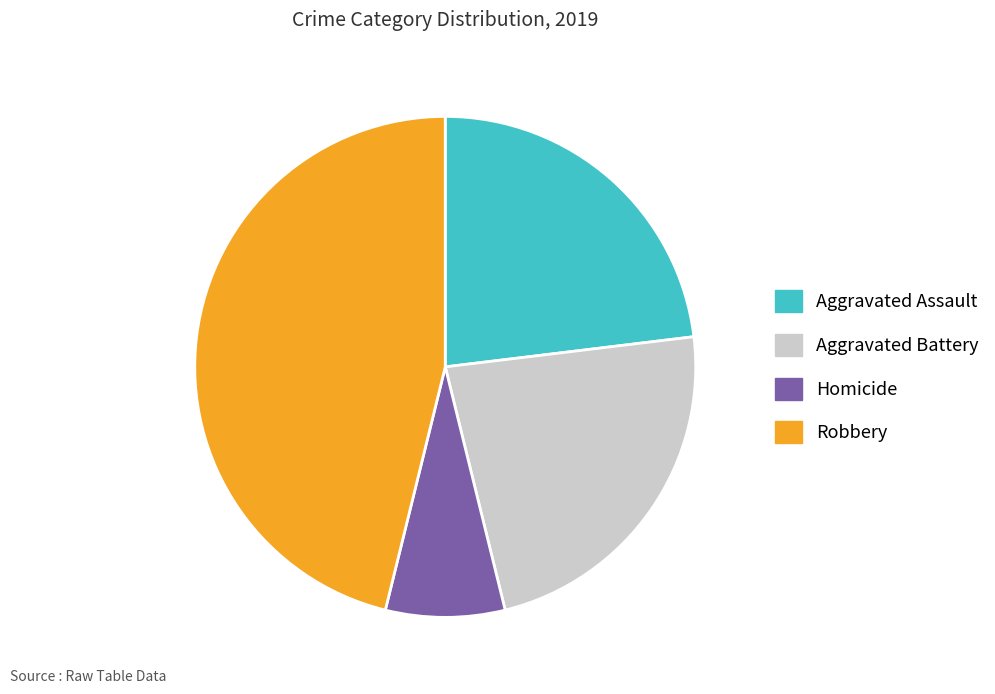

True or false: Homicide accounts for 8% of the total.

True